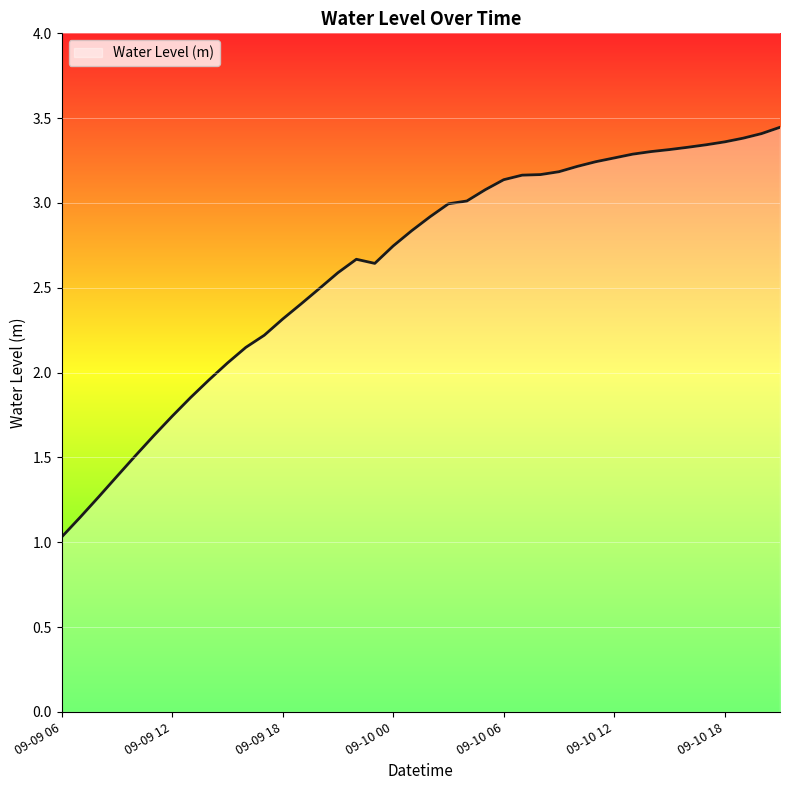

What is the difference between the maximum and minimum values?

2.4